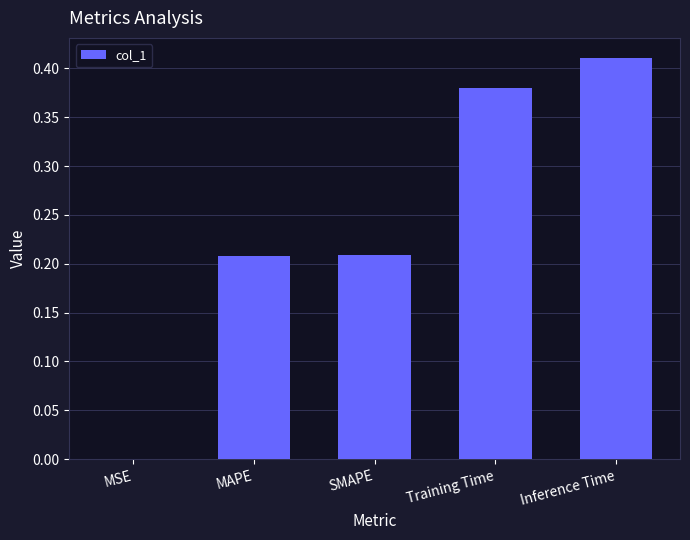

True or false: the data shows 0.0 at MSE.

True